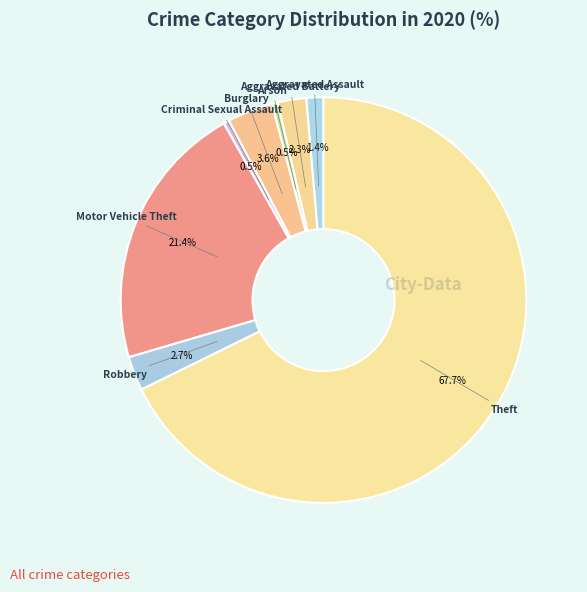

How many slices are in this pie chart?

8